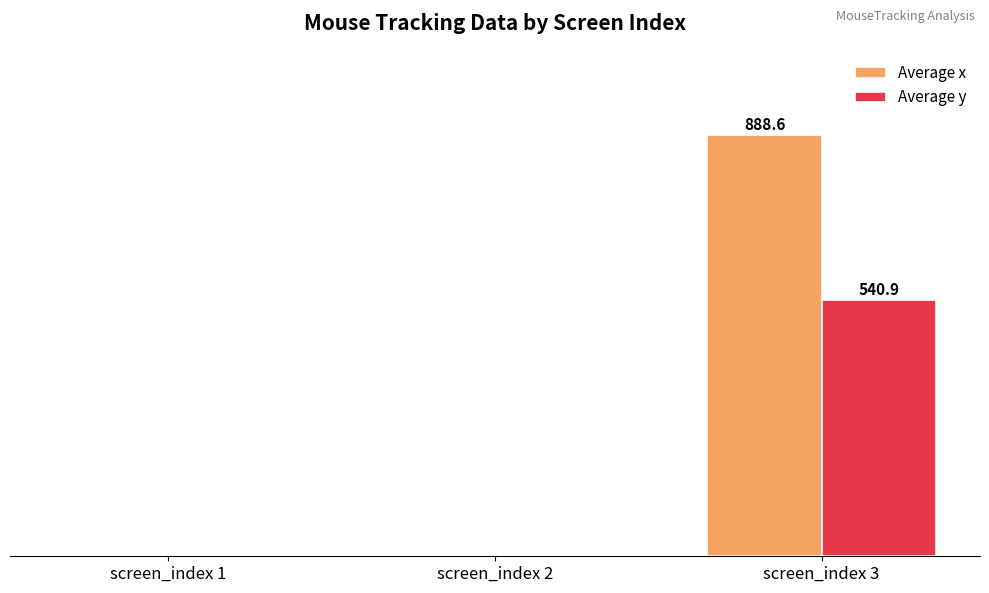

Are the bars horizontal?

No